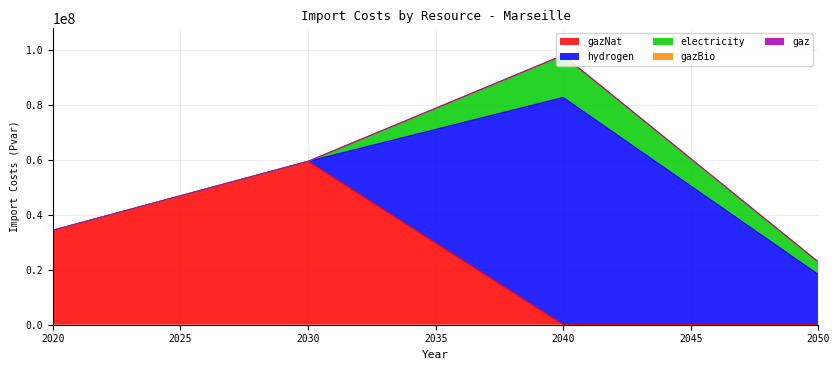

How many positive values does the gazNat series have?

2